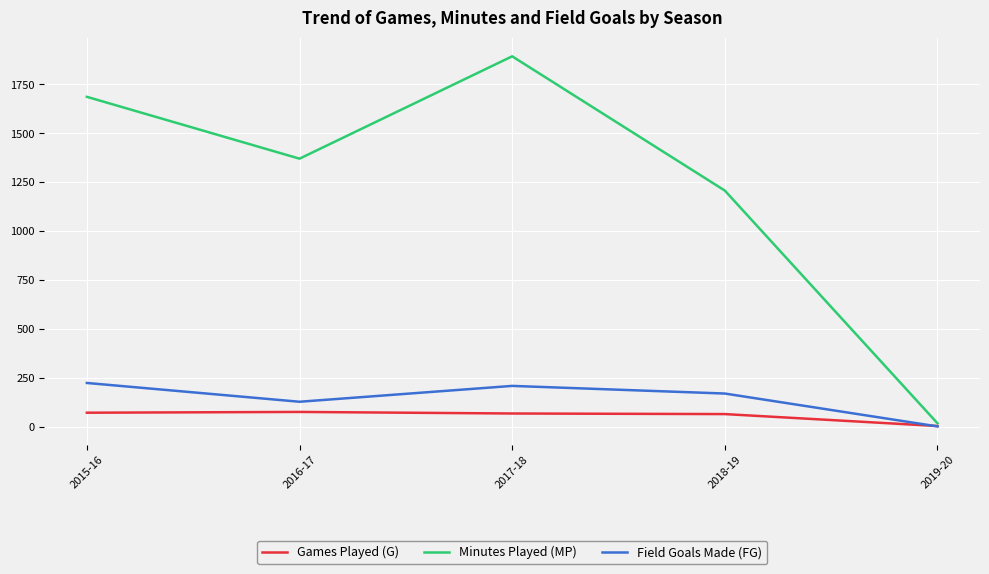

Which label corresponds to the largest value in the chart?

2017-18